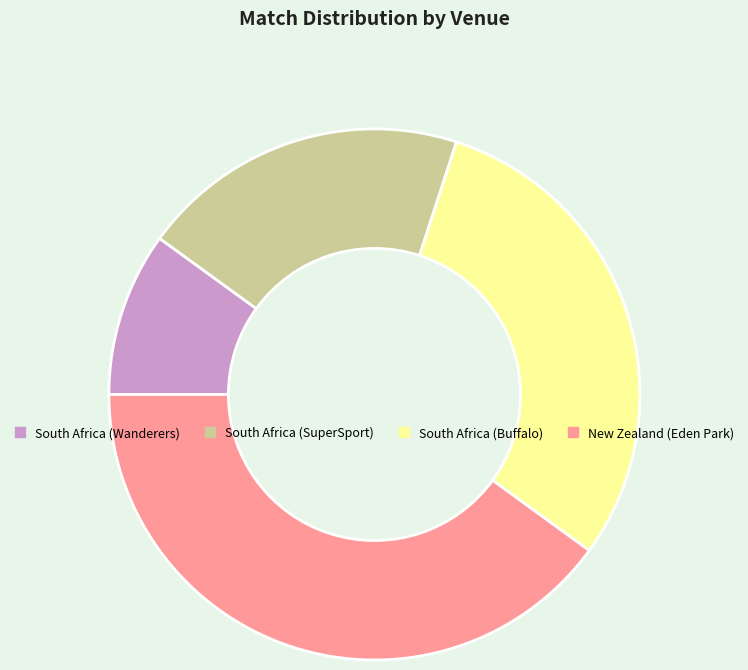

Approximately how many times larger is the value at South Africa (Buffalo) compared to South Africa (Wanderers)?

3.0